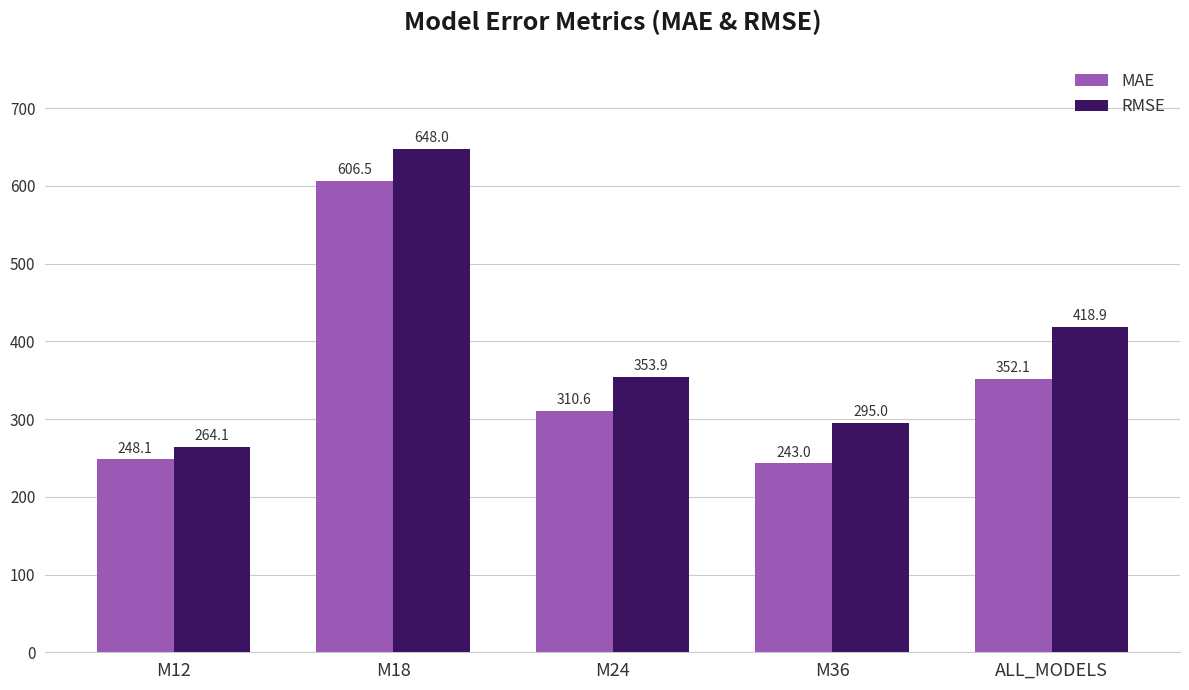

Reading left to right, transcribe all the data shown in this chart.

MAE: 248.1	606.5	310.6	243.0	352.1
RMSE: 264.1	648.0	353.9	295.0	418.9